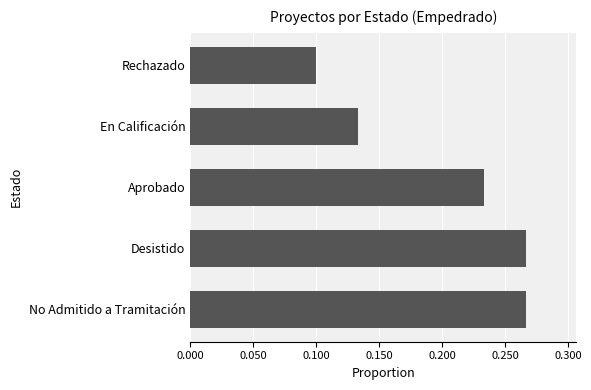

How many values are between 0 and 1?

5